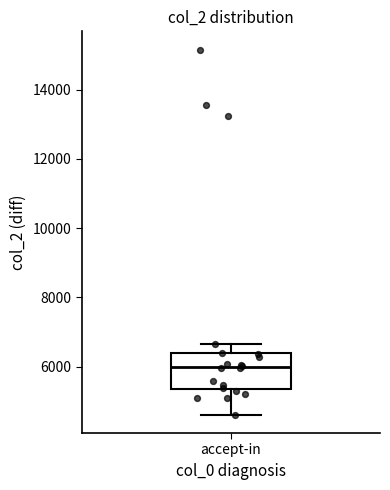

Read this box plot against the y-axis: the position of the median line, the range covered by the box, and the ends of both whiskers. The values are not printed on the chart, so give them approximately, as read against the axis.

median 6000, box 5400 to 6400, whiskers 4600 to 6600